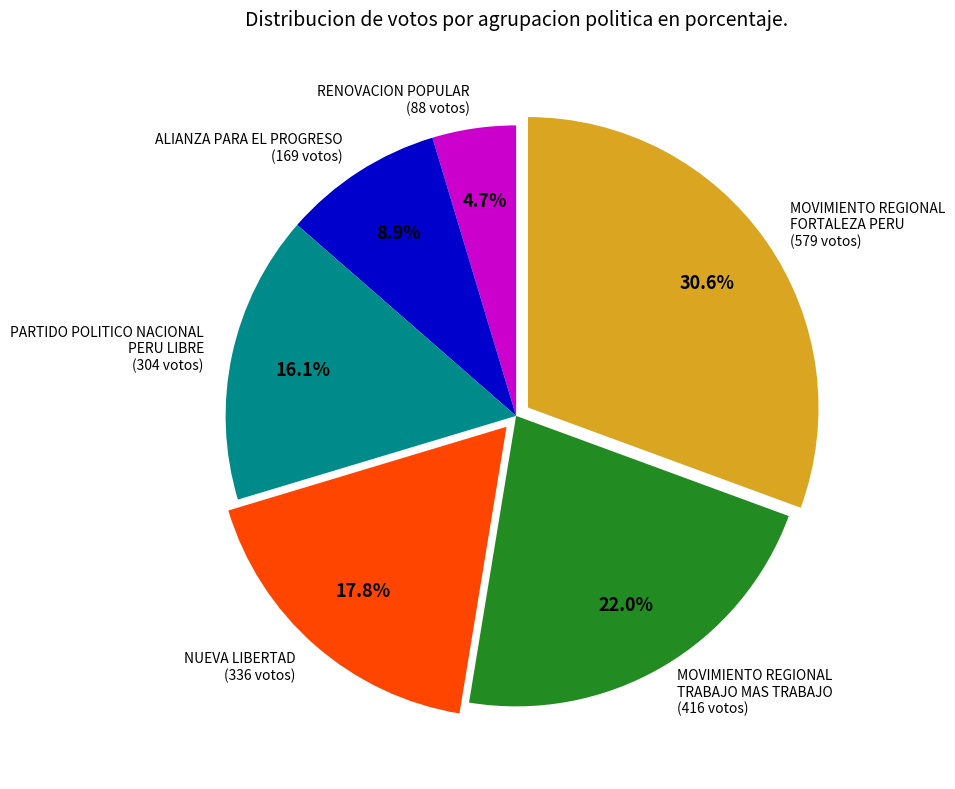

Which slice is the smallest?

RENOVACION POPULAR (88 votos)